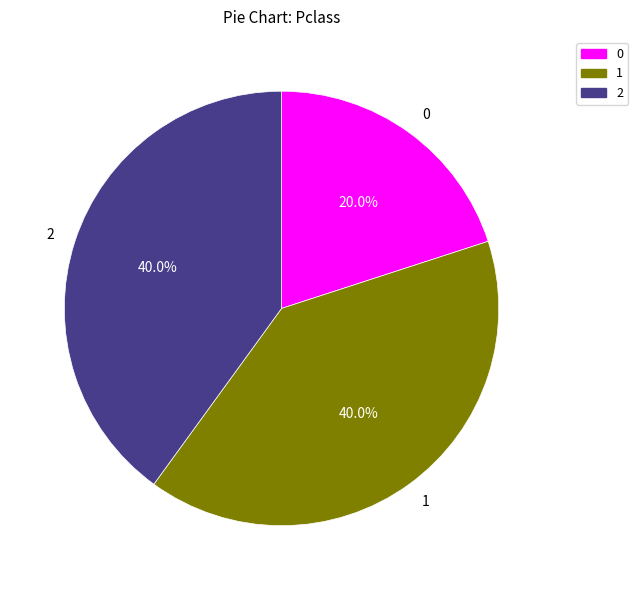

Approximately how many times larger is the value at 0 compared to 2?

0.5